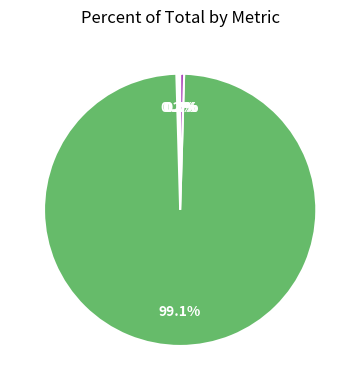

Is there any slice that represents more than half of the pie?

Yes